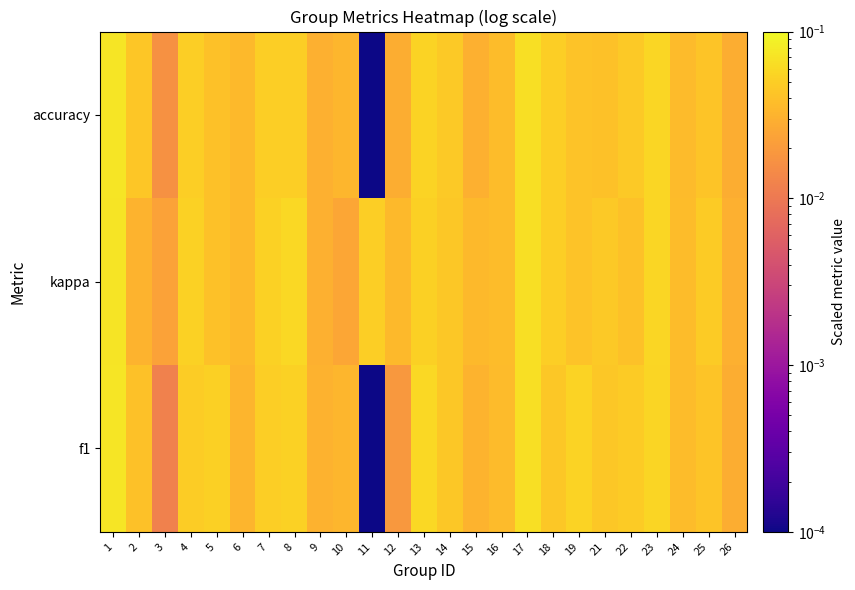

Which series has the largest total across all categories?

kappa